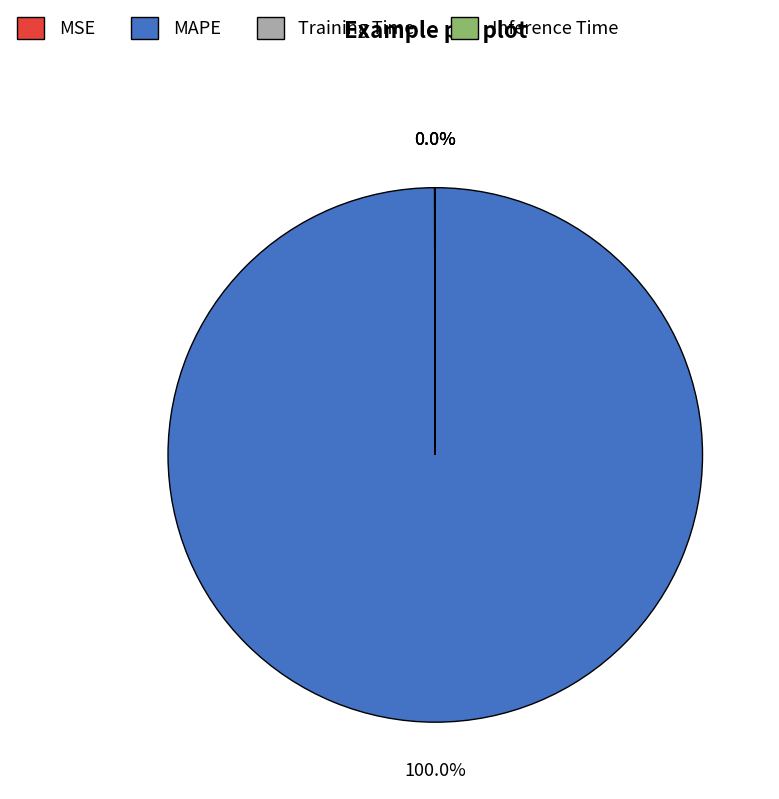

Which slice represents more than half of the pie?

MAPE